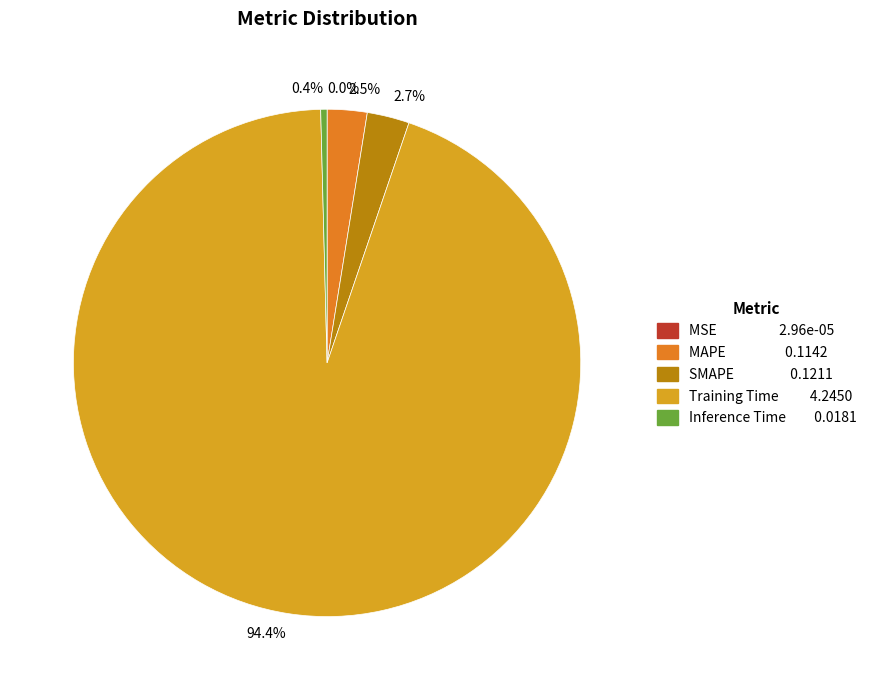

Which category has the biggest portion of the pie?

94.4%